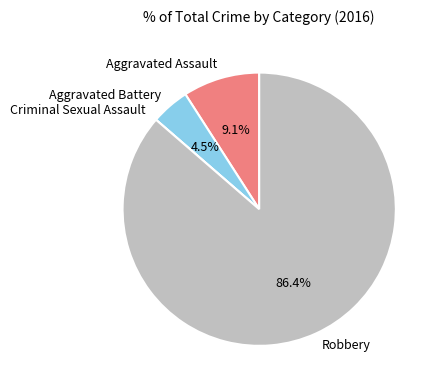

Is there any slice that represents more than half of the pie?

Yes